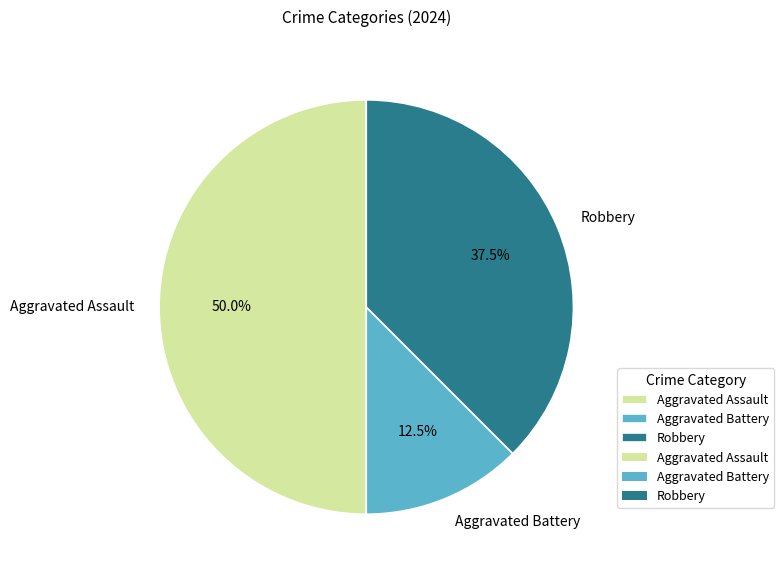

Which has a higher value, Aggravated Battery or Aggravated Assault?

Aggravated Assault